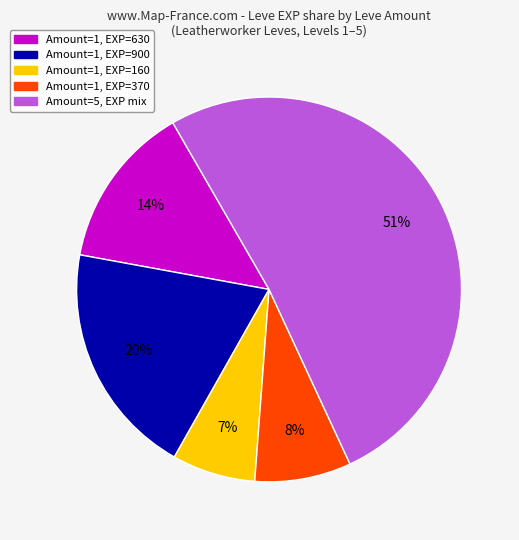

Does any single category account for the majority?

Yes